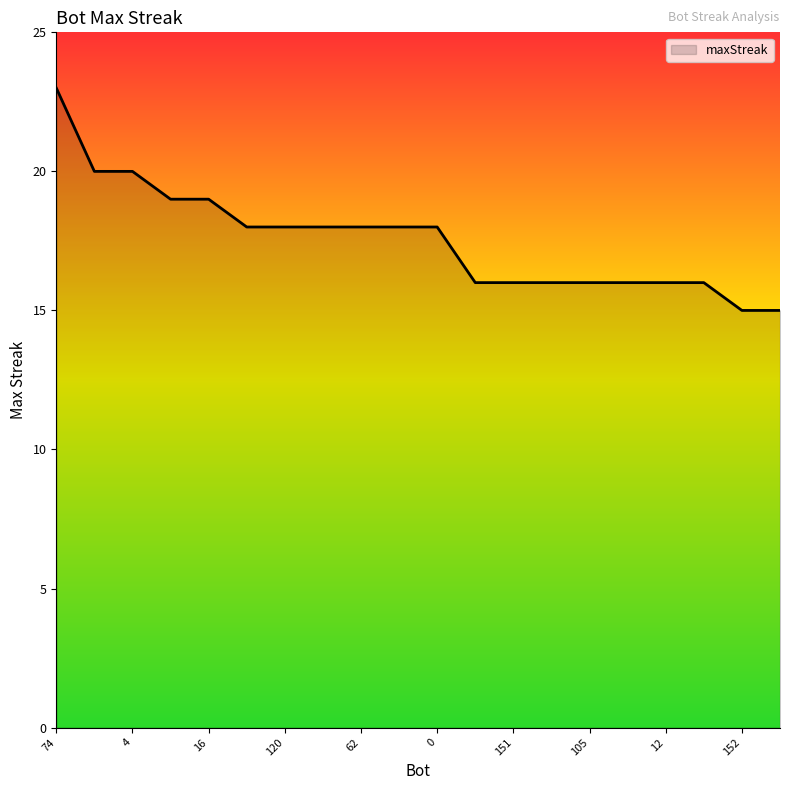

What is the smallest value displayed?

15